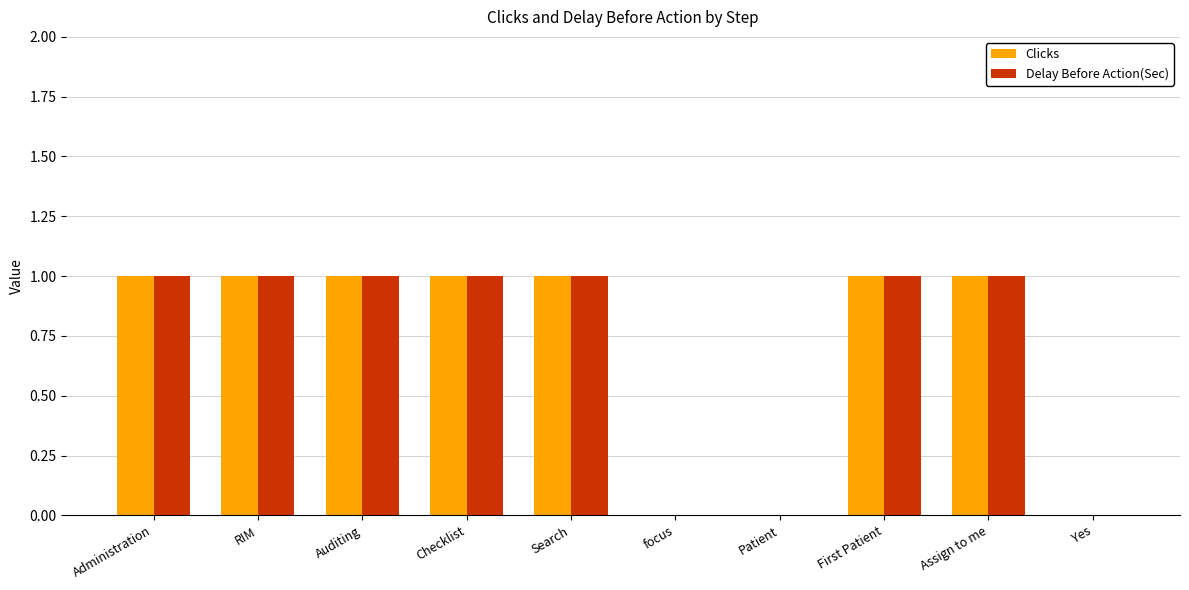

Reading right to left, list all the values displayed in this chart.

Clicks: 0	1	1	0	0	1	1	1	1	1
Delay Before Action(Sec): 0	1	1	0	0	1	1	1	1	1